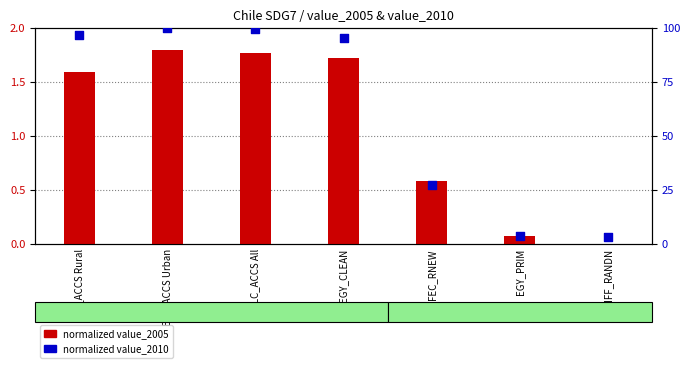

At which category is the sum across all series the highest?

ELC_ACCS Urban